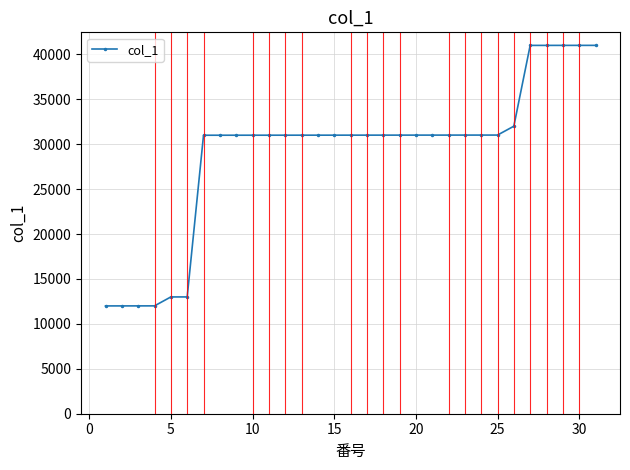

What is the minimum value shown in the chart?

12000